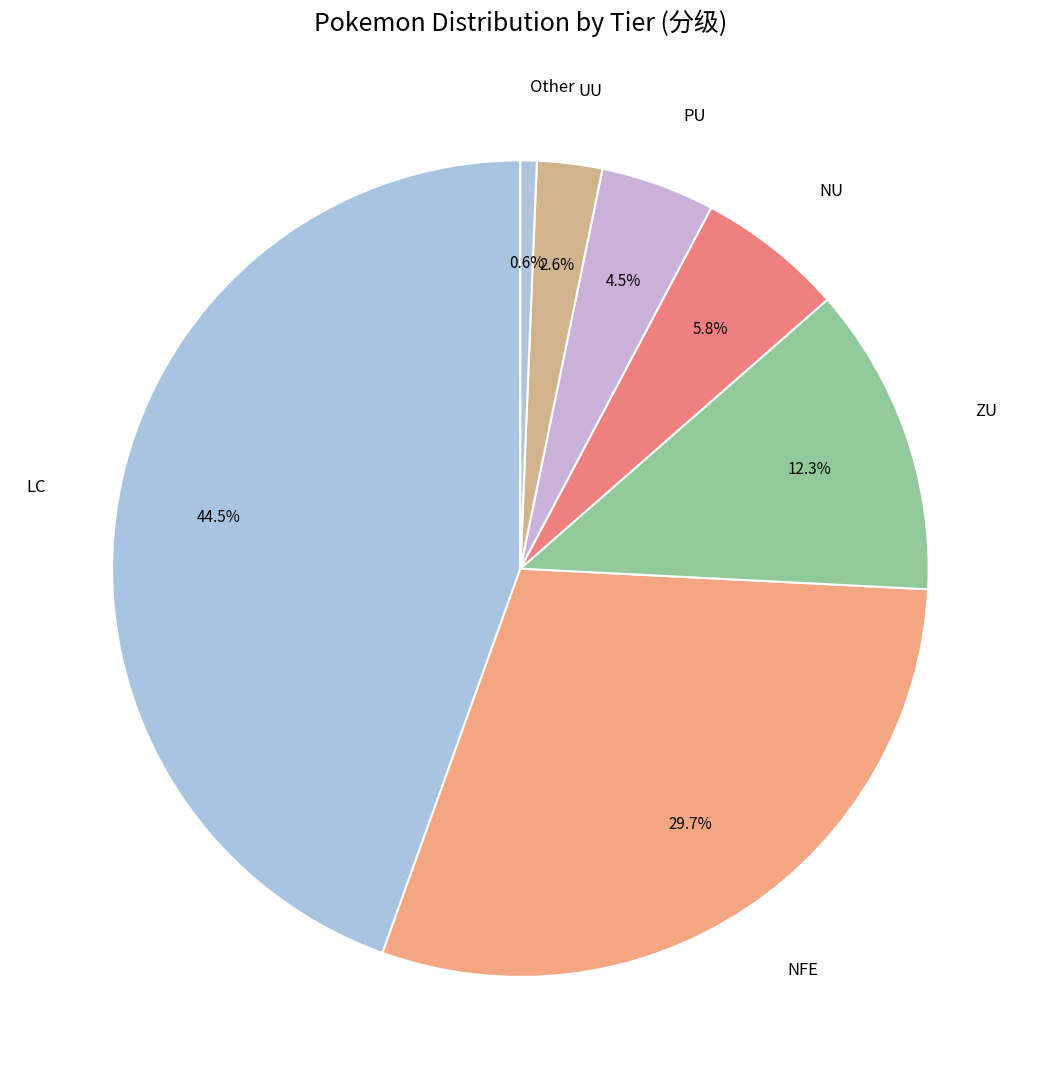

To the nearest percent, what is the difference between the largest and smallest slice percentages?

44%